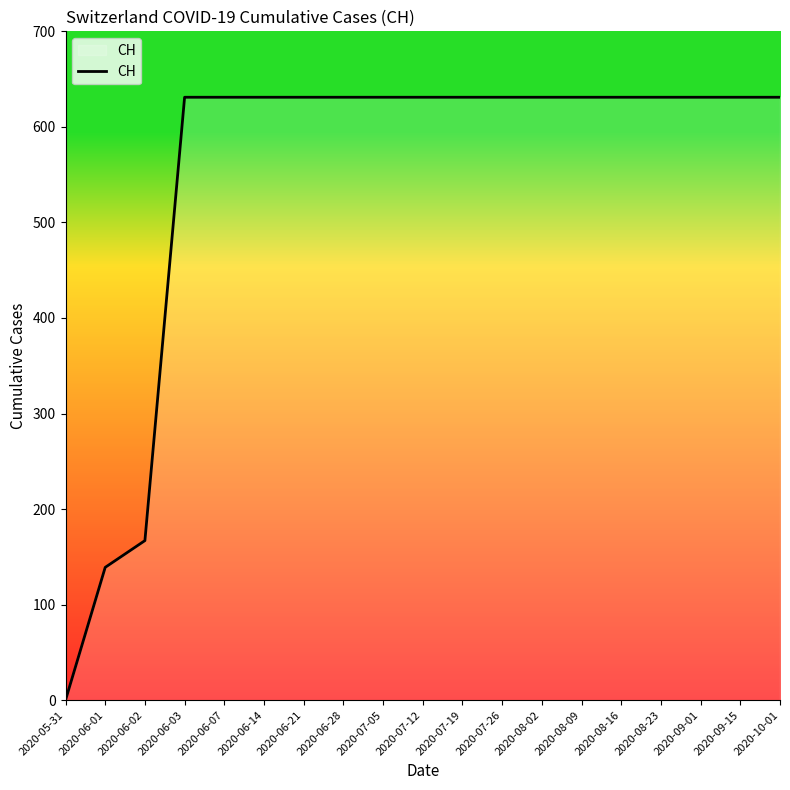

What is the ratio of the value at 2020-08-09 to the value at 2020-09-15?

1.0